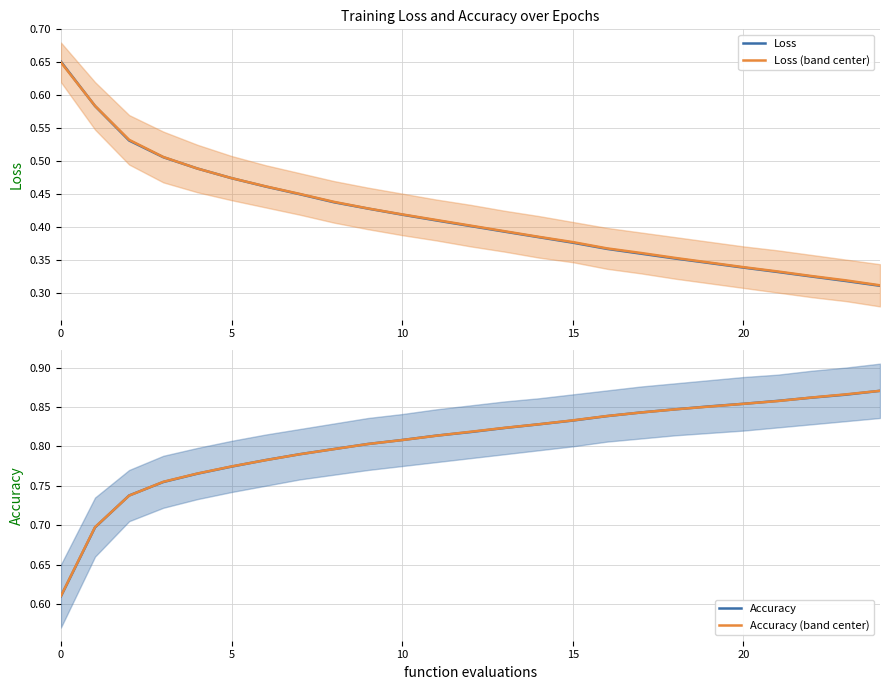

Between 14 and 18, which is larger?

14